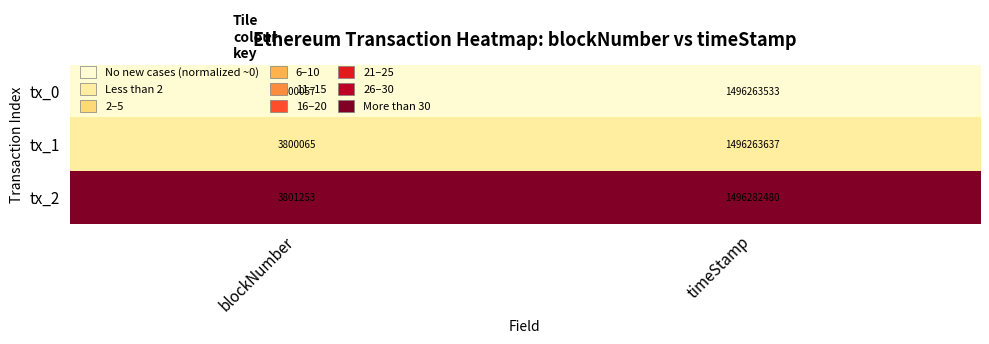

What is the sum of all tx_0 values?

1500063590